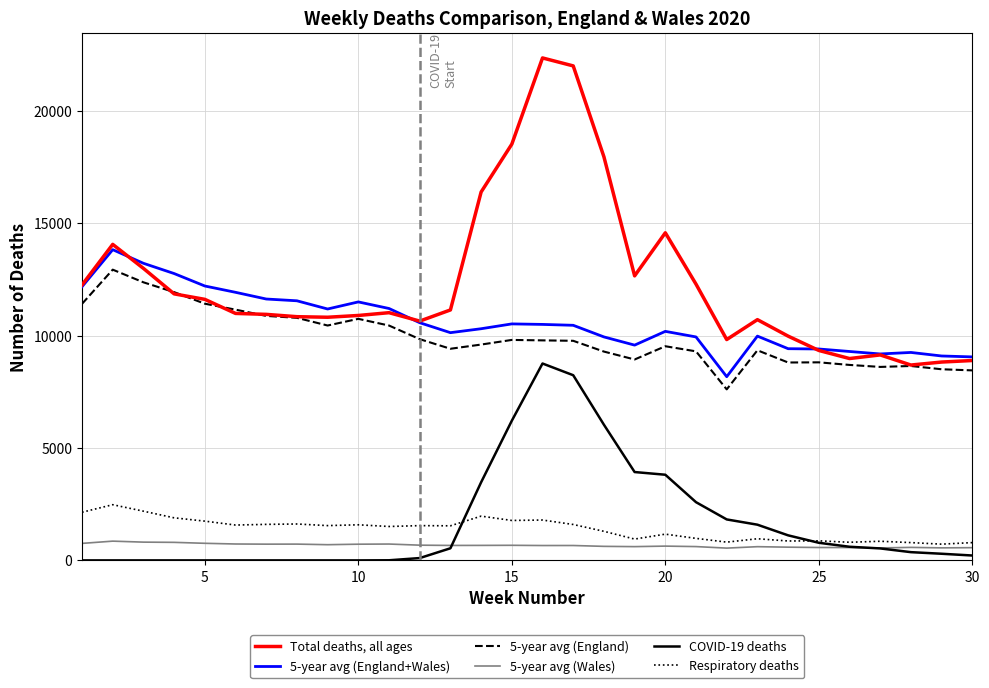

Which series has the largest total across all categories?

Total deaths, all ages